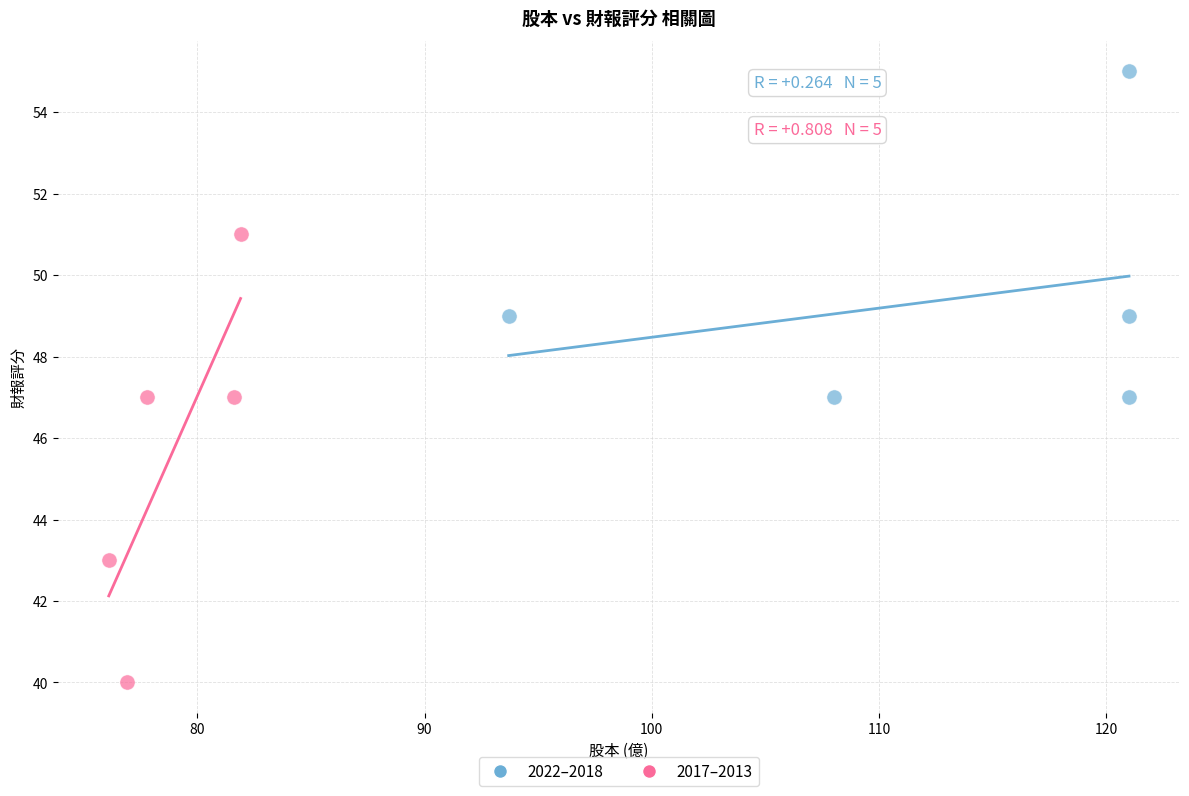

Which series reaches the minimum Y coordinate?

2017–2013